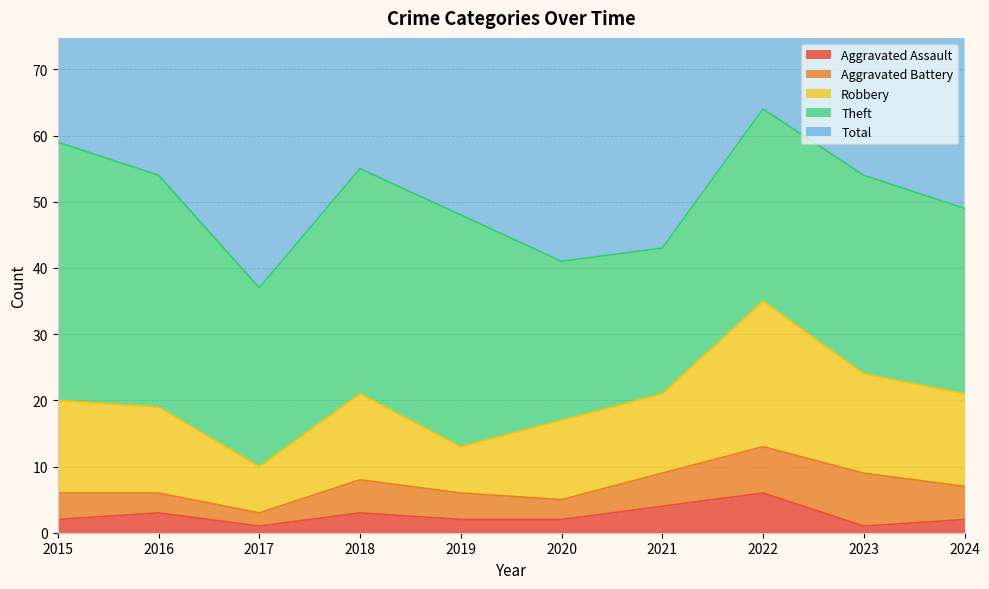

How many data points in Total are above 55?

3